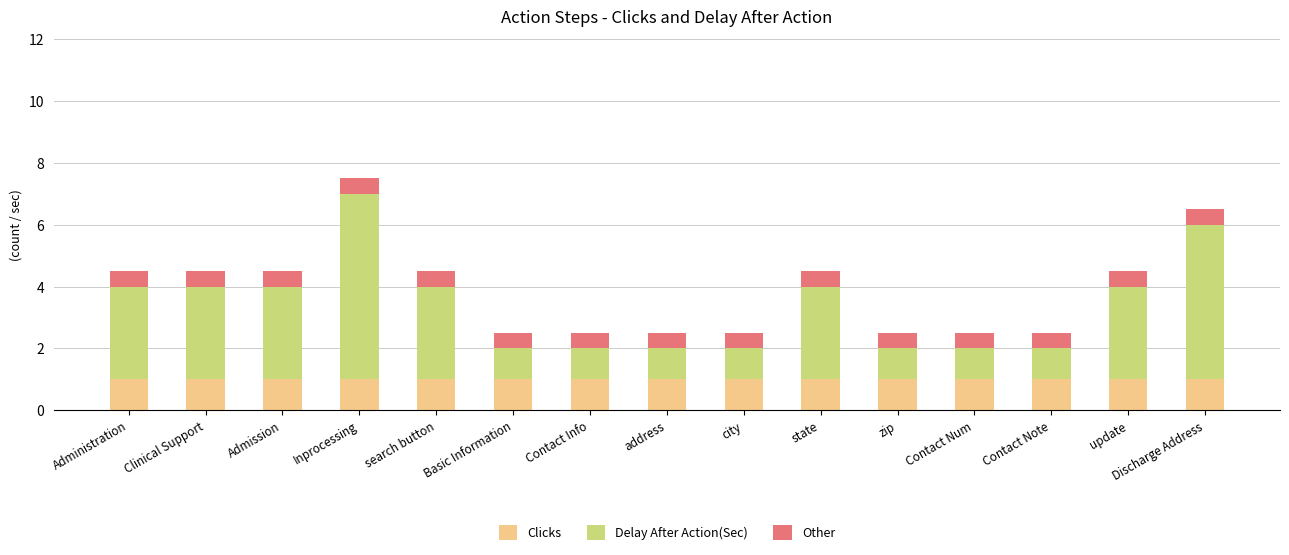

What is the highest value of the Clicks series?

1.0